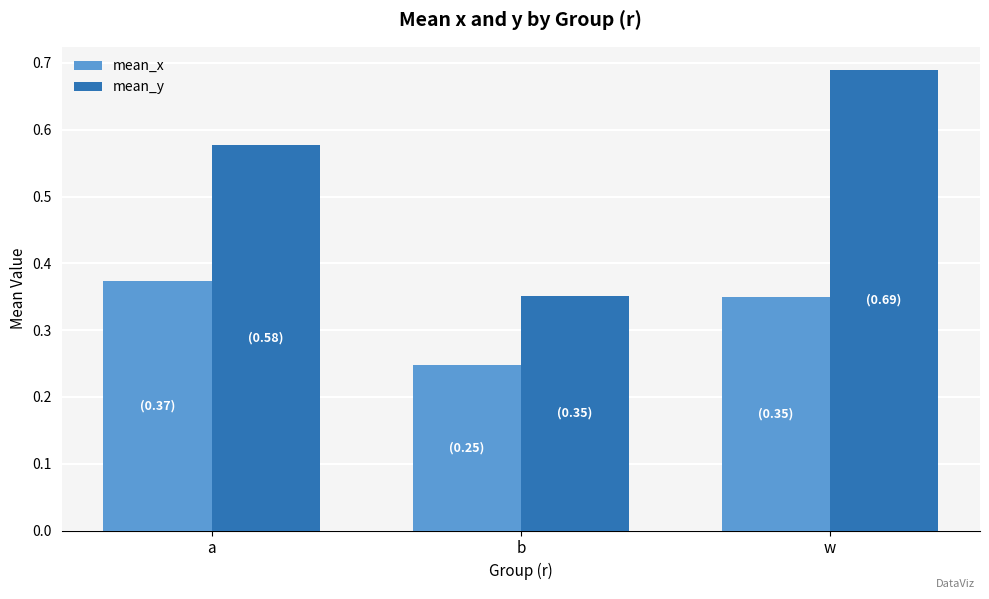

Is it true that mean_y equals 1.0 at a?

False